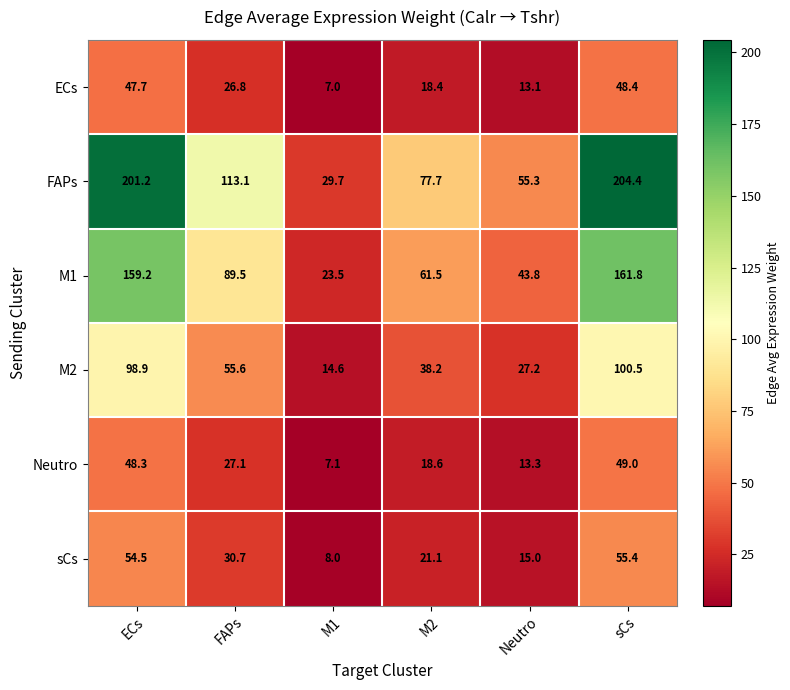

How many categories are shown in the chart?

6